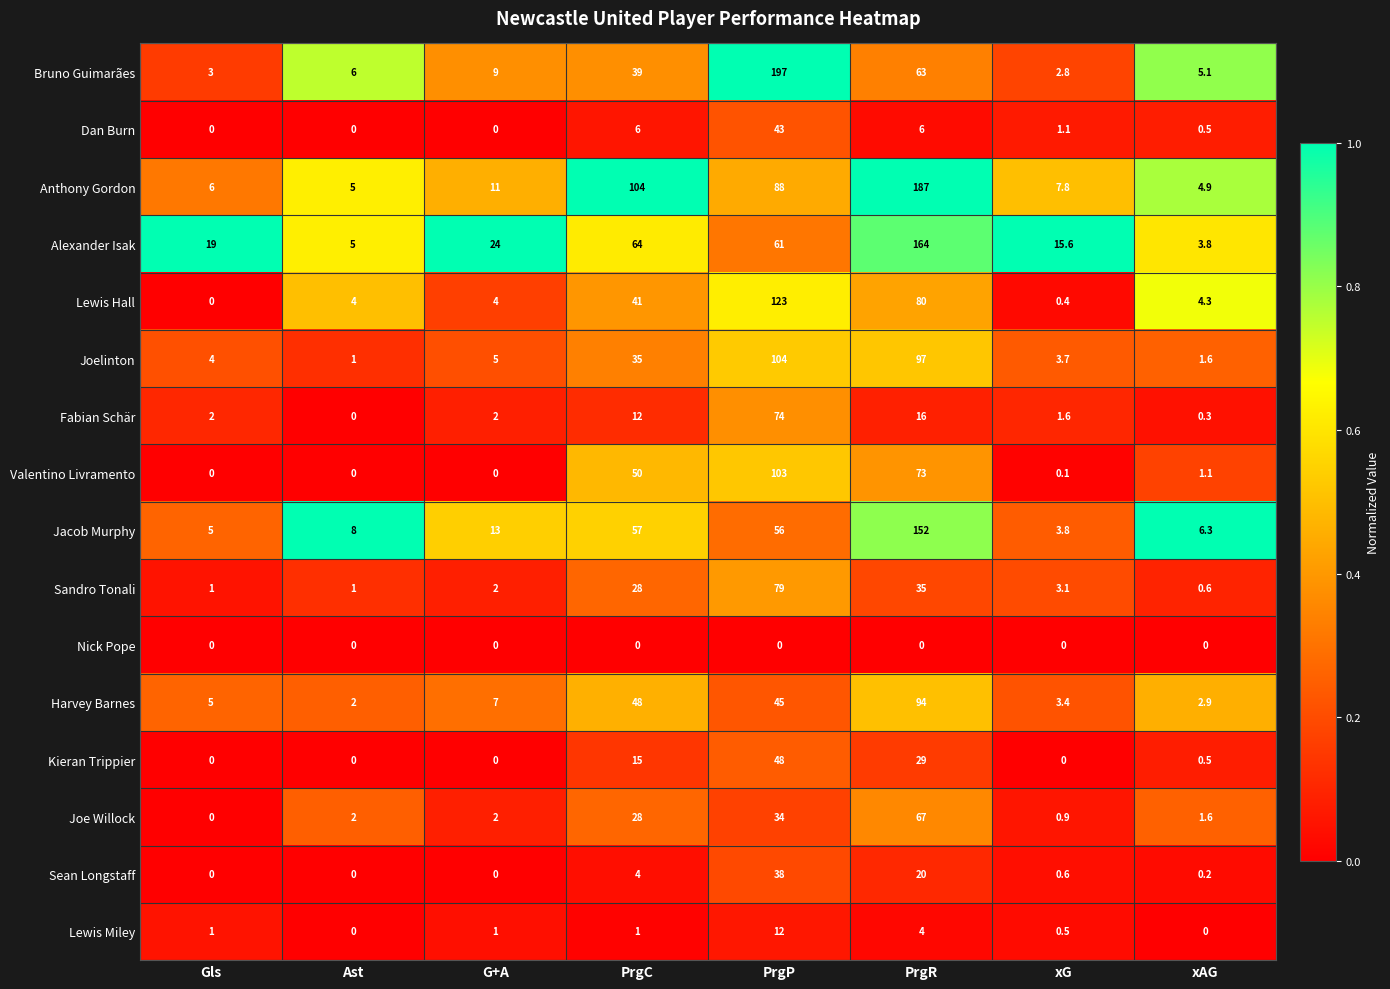

At which label is Bruno Guimarães closest to 99?

PrgR